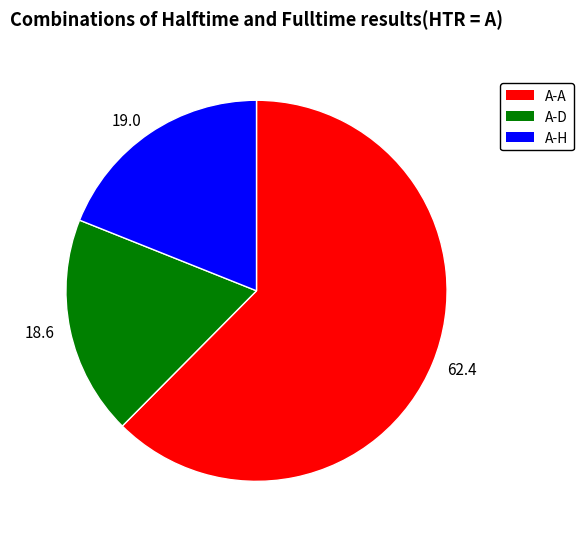

Is there any slice that represents more than half of the pie?

Yes